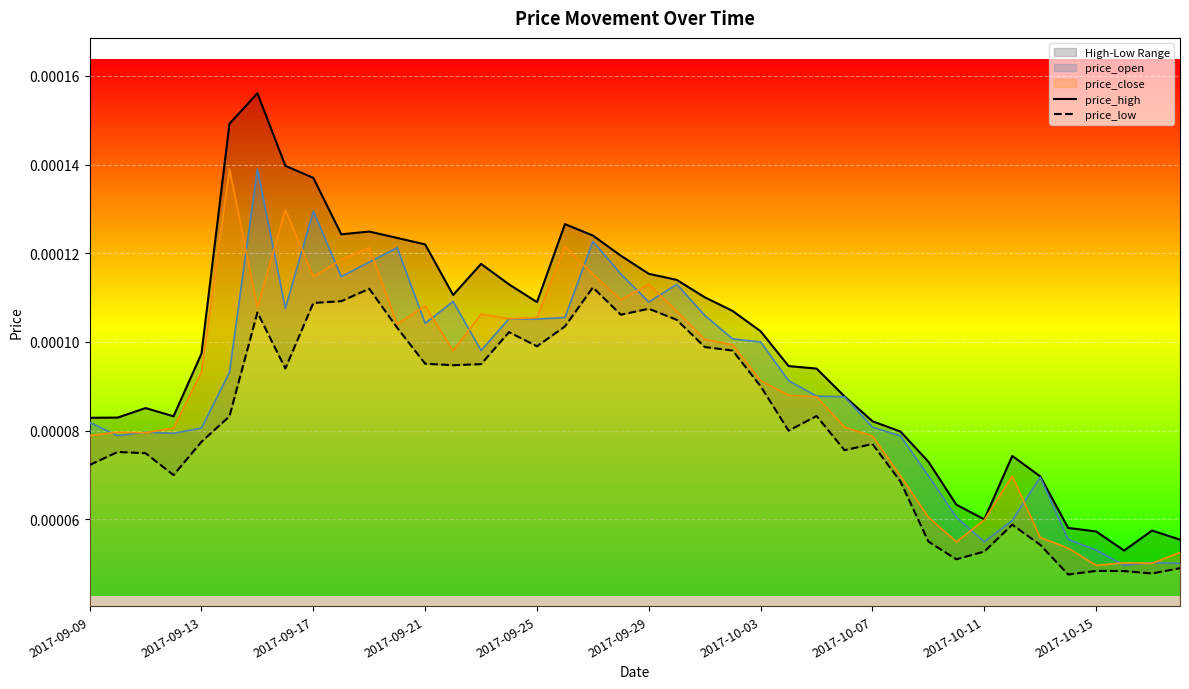

The value of price_high at 2017-10-07 is 0.0. True or false?

False